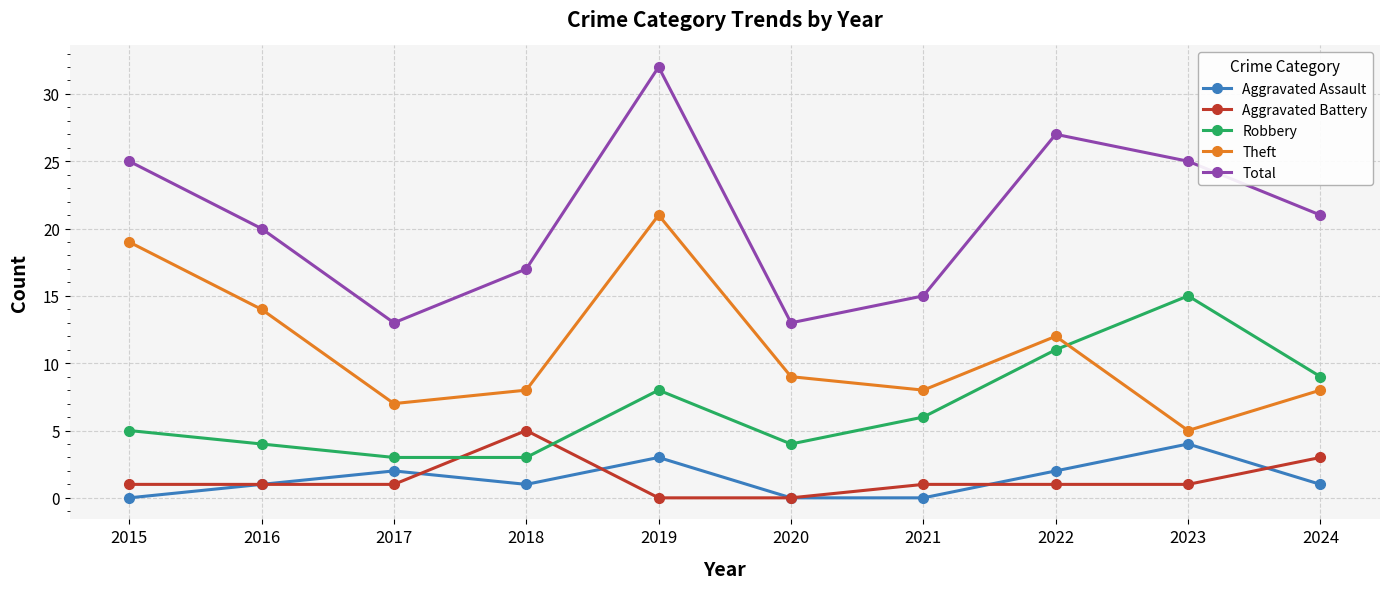

The value of Aggravated Battery at 2024 is 3. True or false?

True